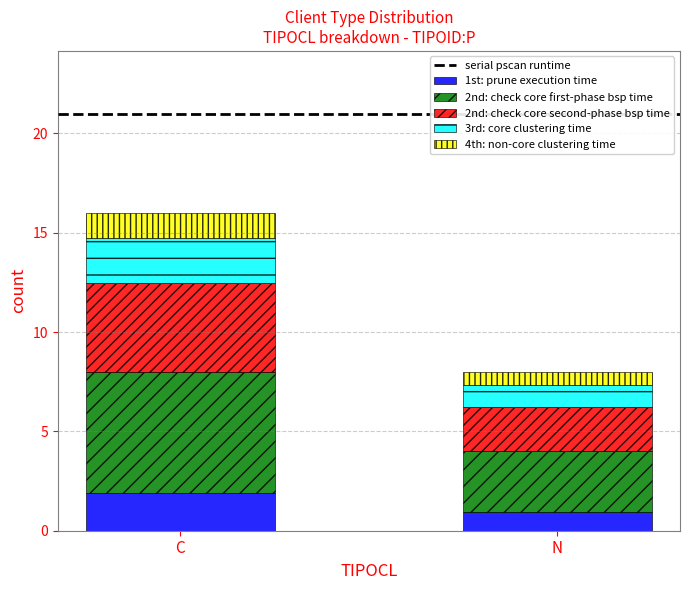

What is the minimum value for 1st: prune execution time?

1.0